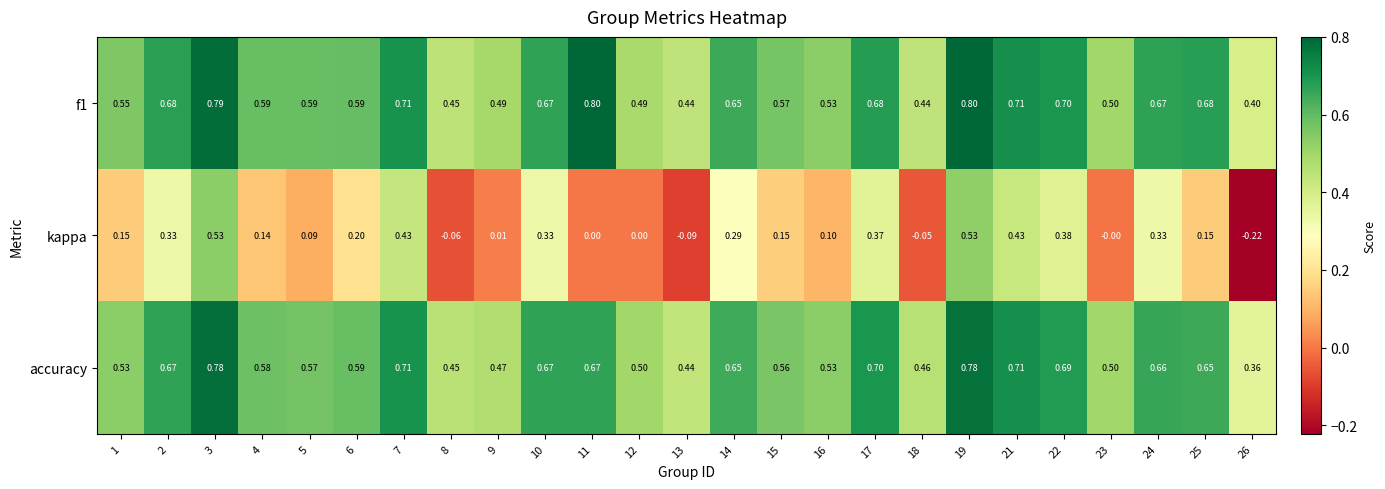

Which series has the largest range (max minus min)?

kappa